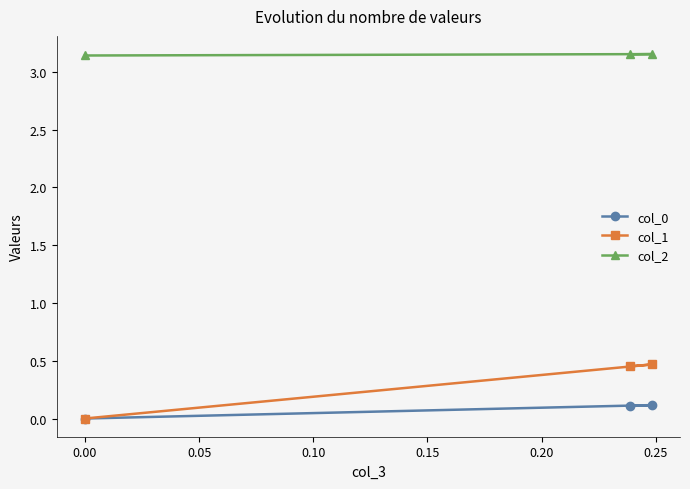

Rank the series by their maximum value, from highest to lowest.

col_2, col_1, col_0